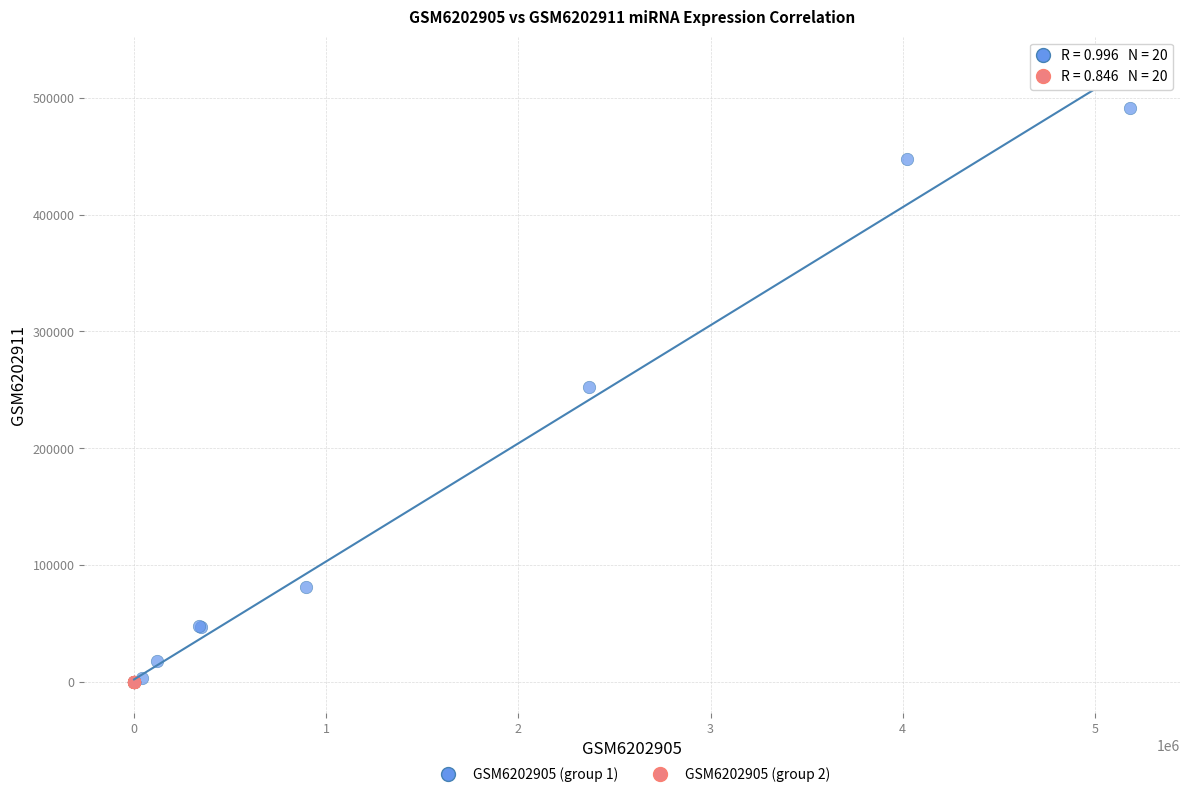

What are all the series names shown in the legend?

GSM6202905 (group 1), GSM6202905 (group 2)